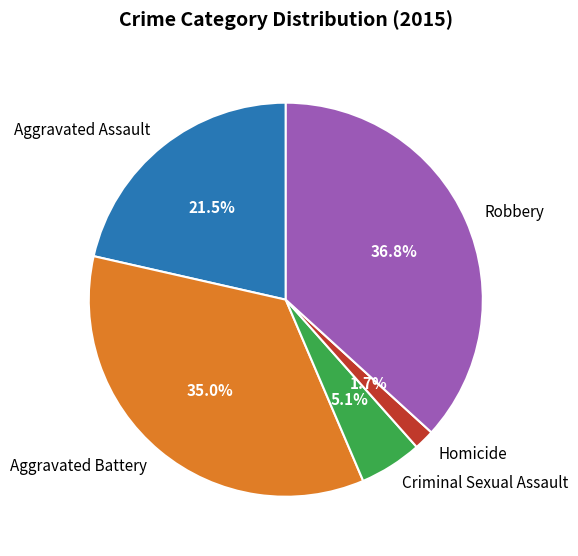

Which category has the biggest portion of the pie?

Robbery